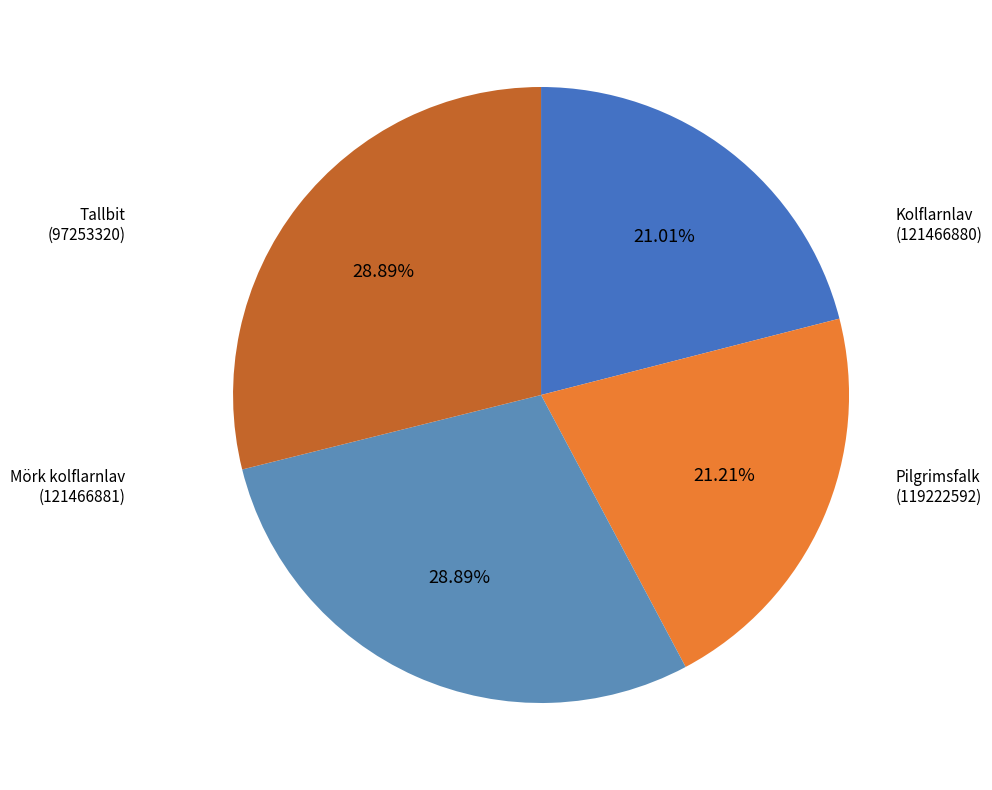

Is there any slice that represents more than half of the pie?

No